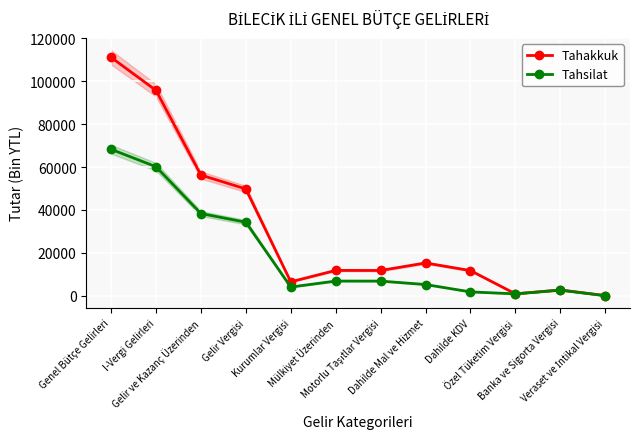

Which series has the widest spread of values?

Tahakkuk